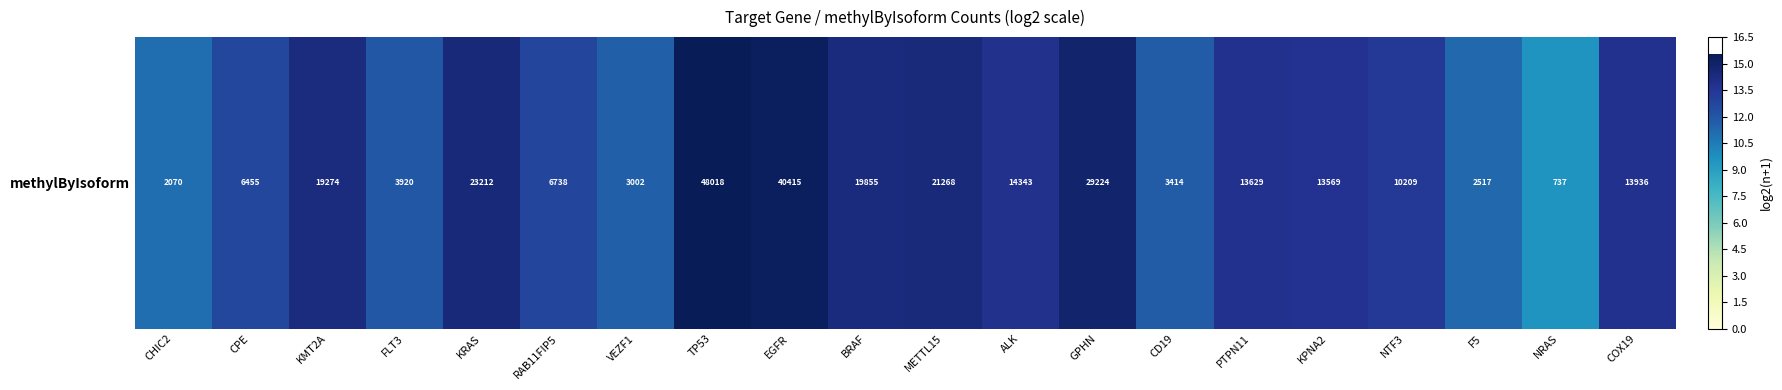

Approximately how many times larger is the value at EGFR compared to NTF3?

1.1